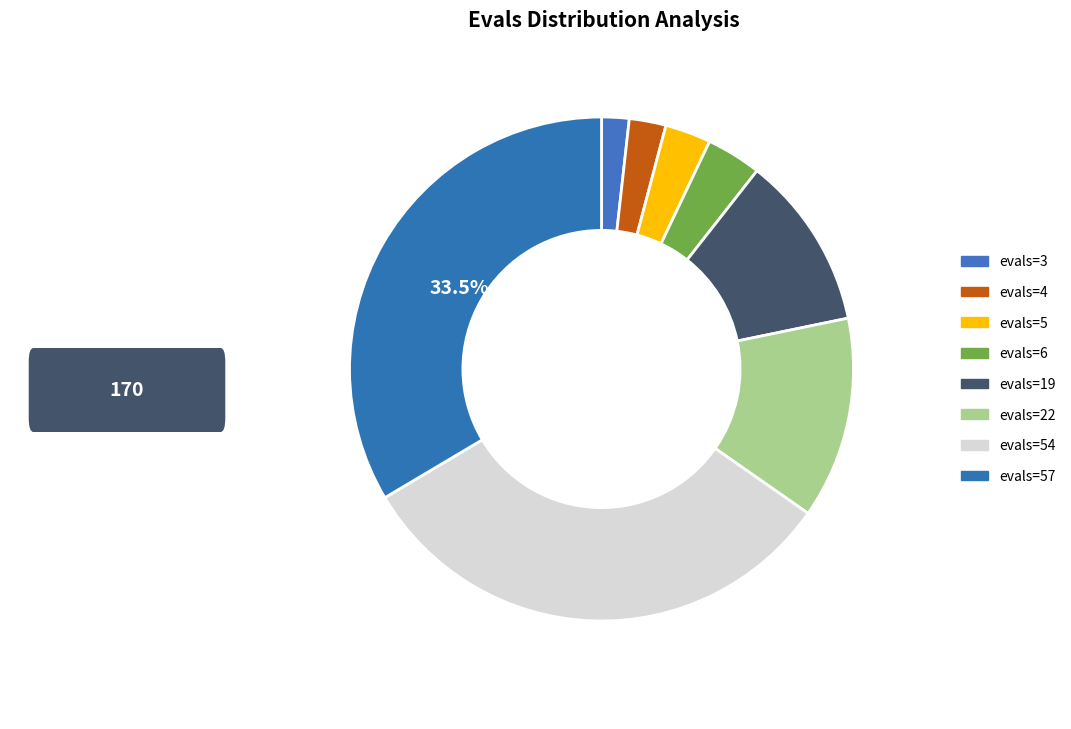

What percentage is the evals=4 slice, to the nearest percent?

2%